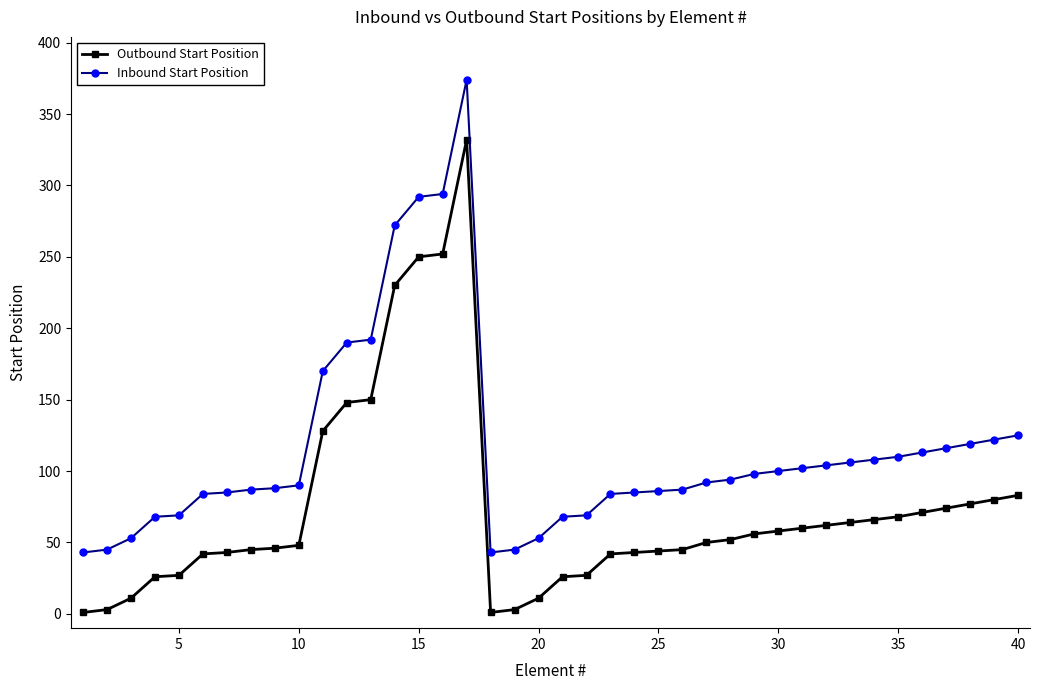

Which series has the largest total across all categories?

Inbound Start Position